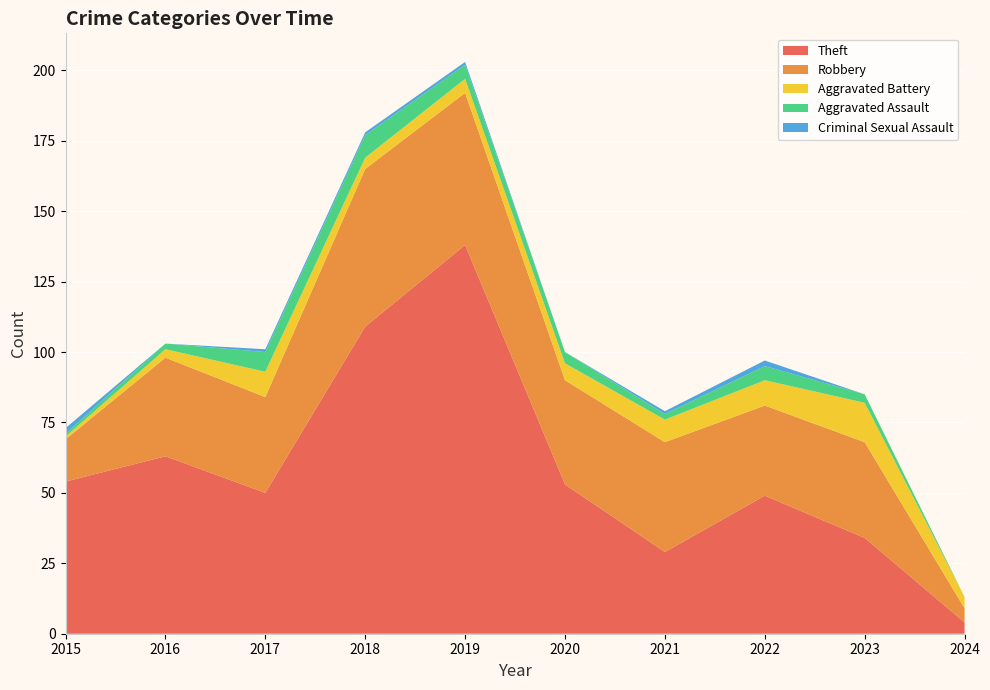

Reading right to left, extract all data points from this chart.

Theft: 2024=4	2023=34	2022=49	2021=29	2020=53	2019=138	2018=109	2017=50	2016=63	2015=54
Robbery: 2024=5	2023=34	2022=32	2021=39	2020=37	2019=54	2018=56	2017=34	2016=35	2015=15
Aggravated Battery: 2024=4	2023=14	2022=9	2021=8	2020=6	2019=5	2018=4	2017=9	2016=3	2015=1
Aggravated Assault: 2024=0	2023=3	2022=5	2021=2	2020=4	2019=5	2018=8	2017=7	2016=2	2015=1
Criminal Sexual Assault: 2024=0	2023=0	2022=2	2021=1	2020=0	2019=1	2018=1	2017=1	2016=0	2015=2